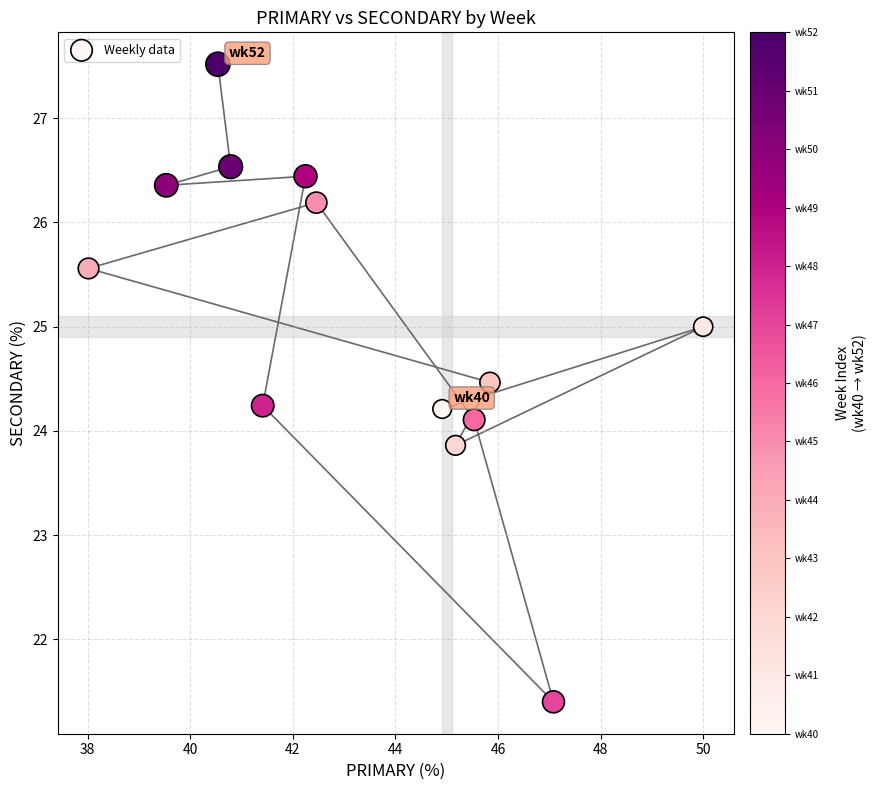

What is the range of Y values (max minus min)?

6.1